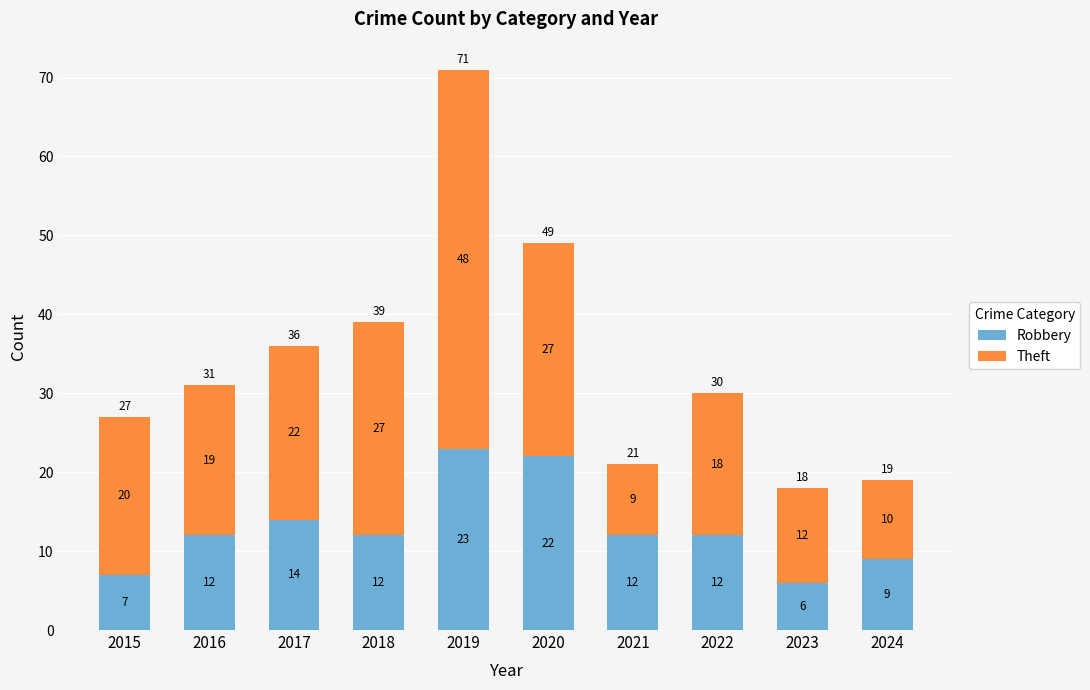

At which label is Robbery closest to 14?

2017